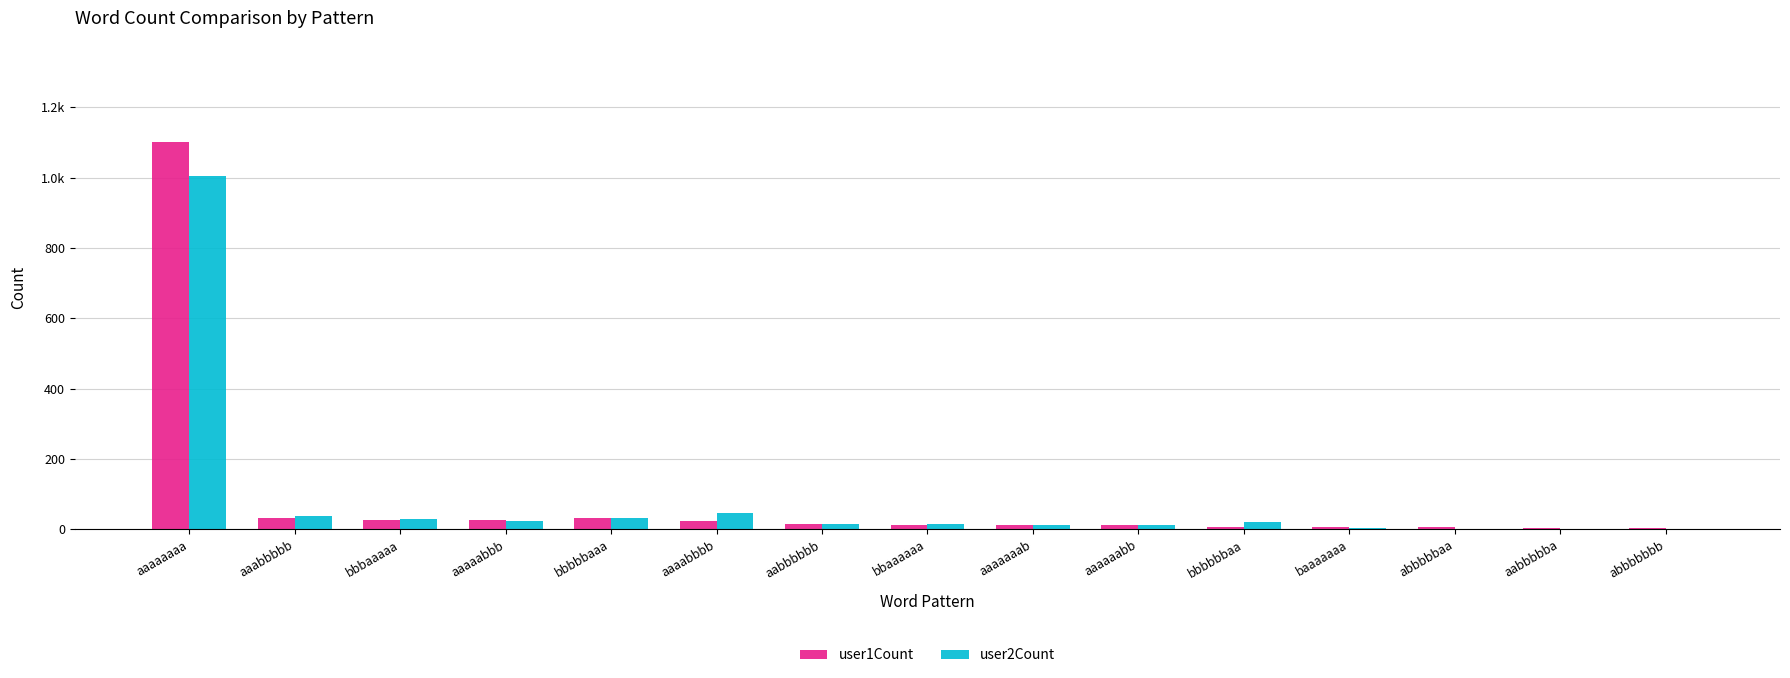

Reading right to left, list all the values displayed in this chart.

user1Count: 3	4	6	6	8	11	11	13	14	24	31	27	27	33	1102
user2Count: 2	2	1	3	22	13	13	14	15	46	33	25	28	39	1005